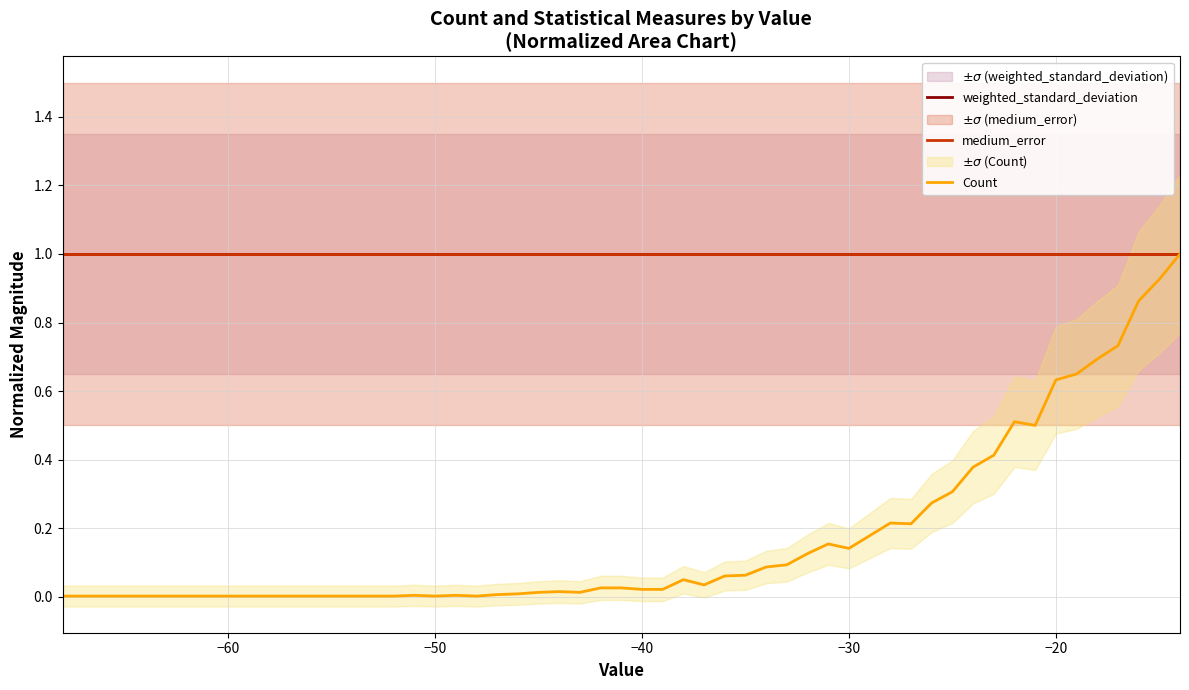

Which series has the largest total across all categories?

weighted_standard_deviation